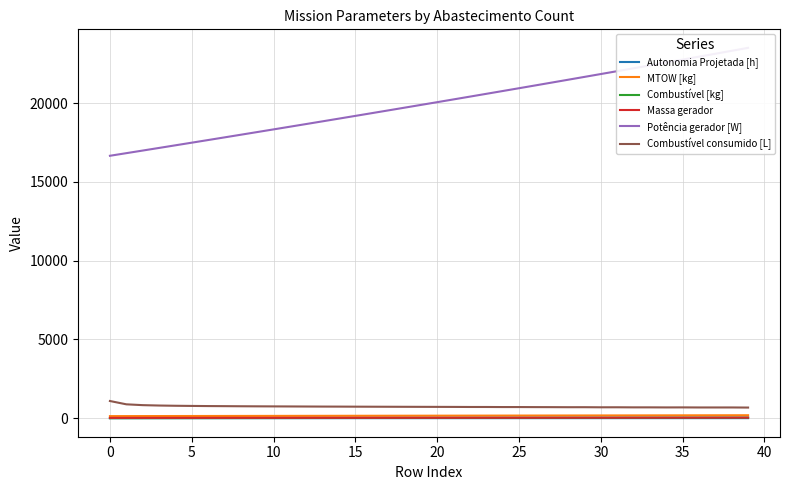

What is the difference between the second highest and second lowest values in the Combustível [kg] series?

37.0